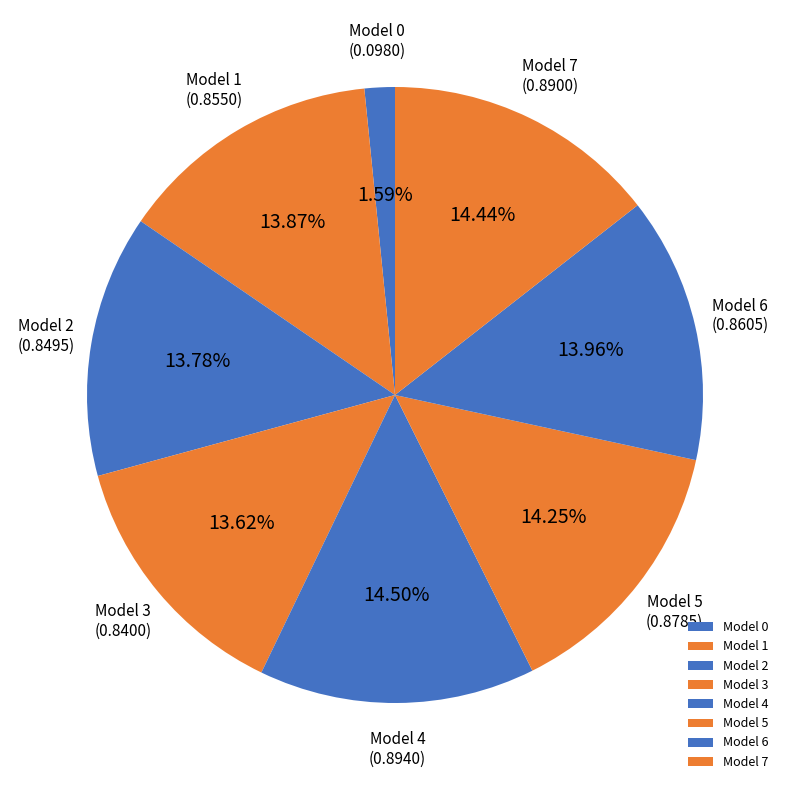

Is there any slice that represents more than half of the pie?

No